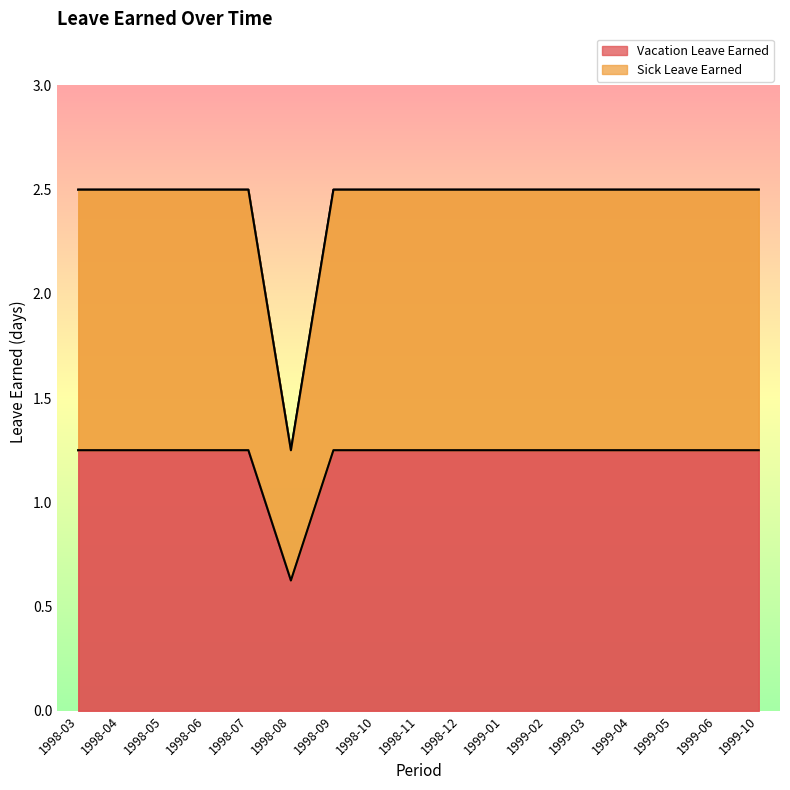

What is the average value of the Vacation Leave Earned series?

1.2